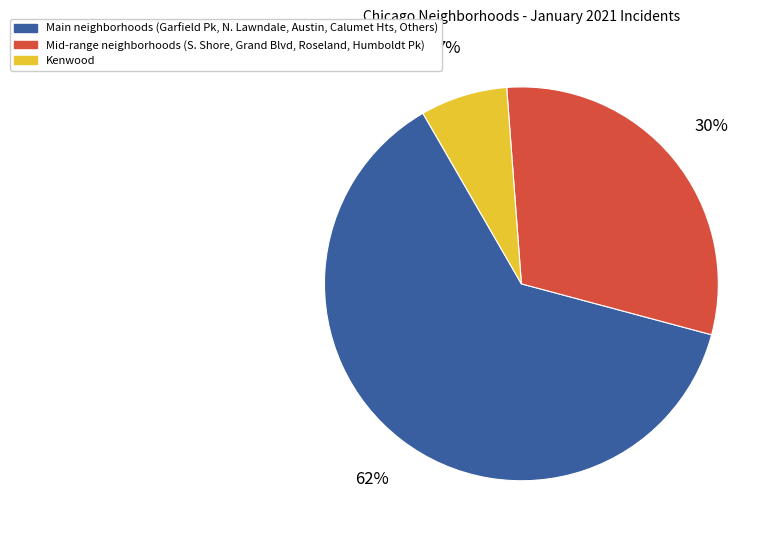

To the nearest percent, what is the average slice percentage?

33%